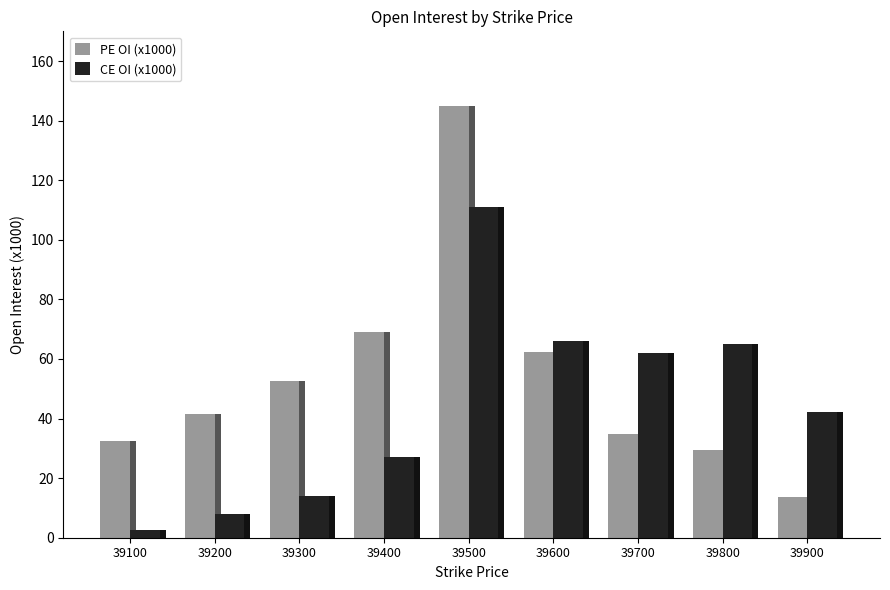

Rank the series at 39800 from lowest to highest value.

PE OI (x1000), CE OI (x1000)